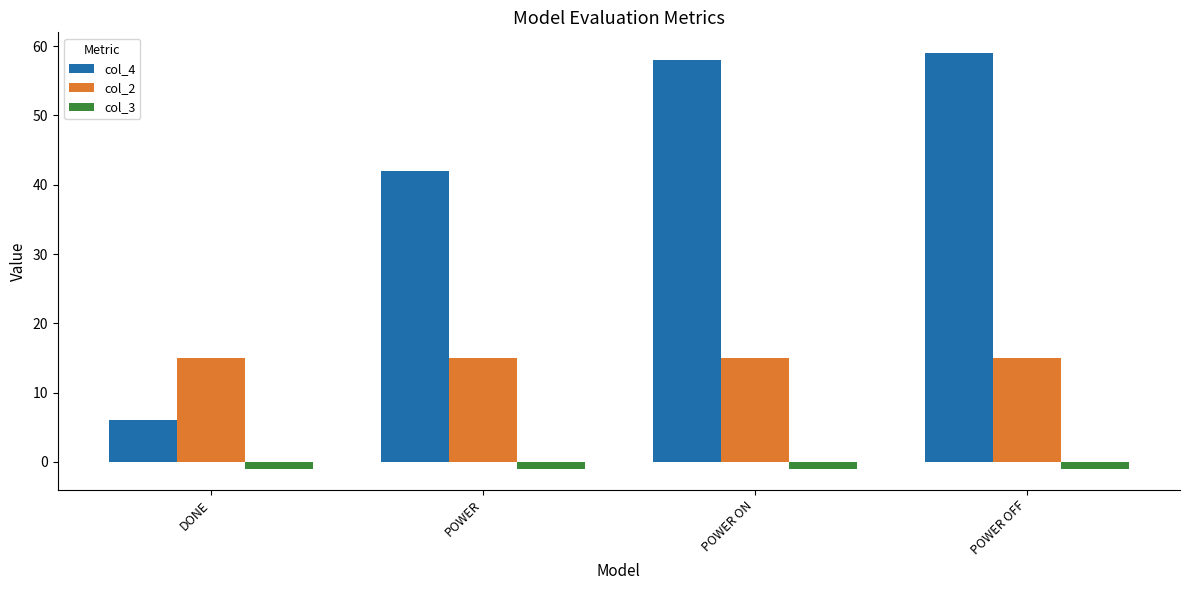

Does the chart contain stacked bars?

No